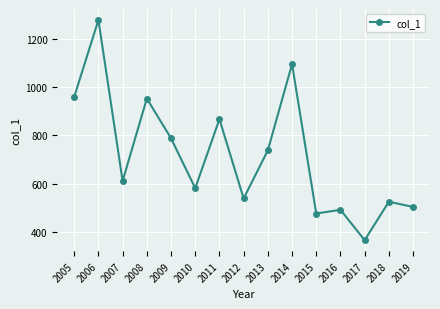

True or false: the data shows 190.8 at 2017.

False